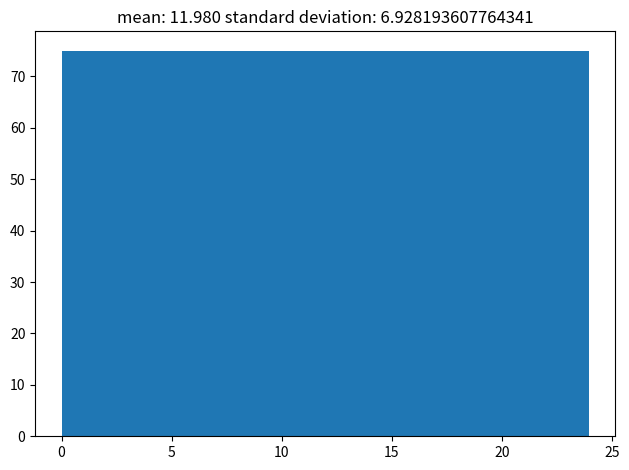

What is the height of the bar covering 18 to 21 on the x-axis? Neither the bar edges nor the heights are printed on the chart, so give them approximately, as read against the axes.

75